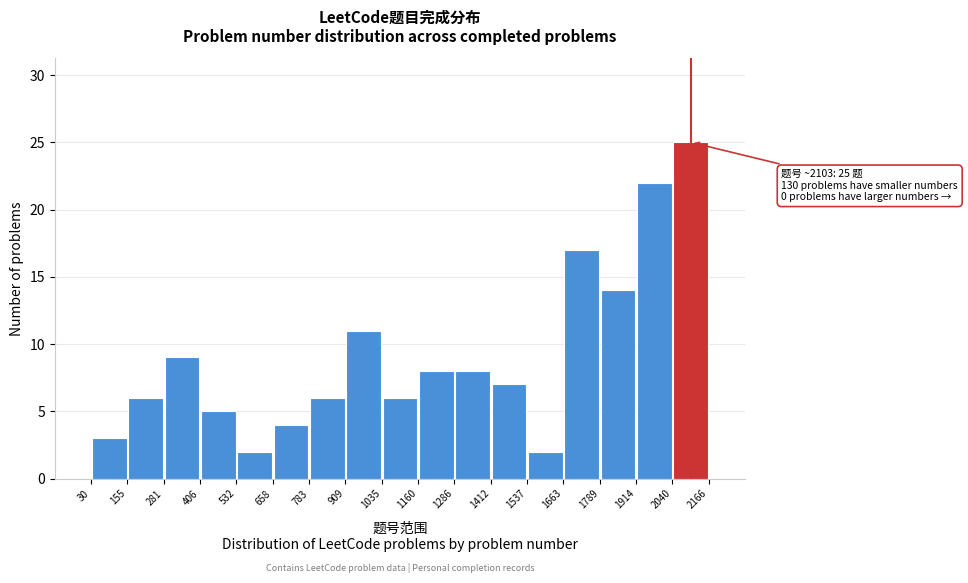

Over which range of the x-axis is the bar tallest?

2040 to 2166